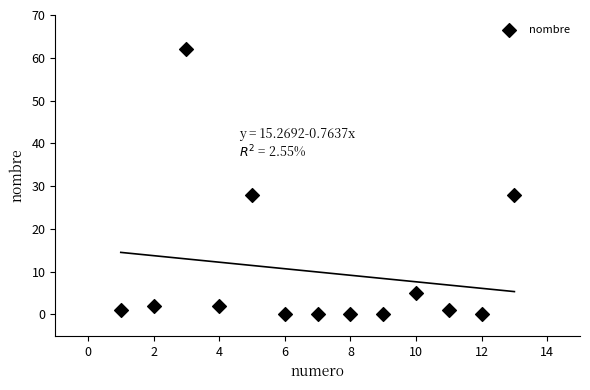

What is the range of X values (max minus min)?

12